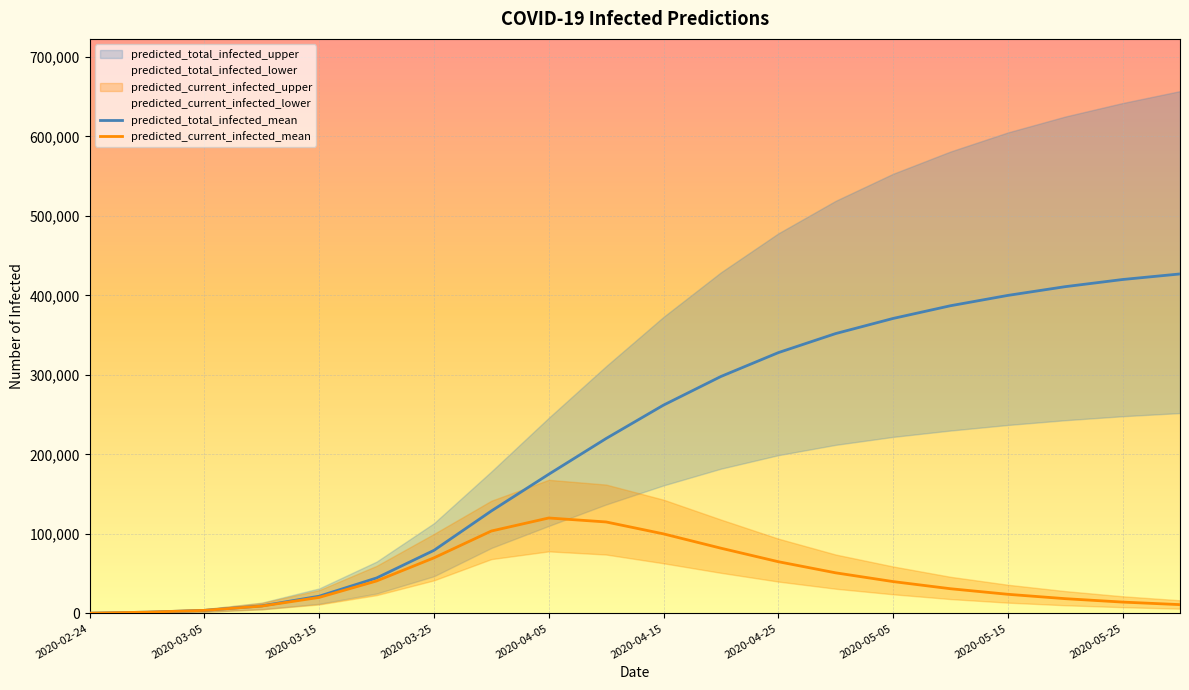

Reading left to right, transcribe all the data shown in this chart.

predicted_current_infected_mean: 2020-02-24=254	2020-02-29=1526	2020-03-05=3768	2020-03-10=9175	2020-03-15=20093	2020-03-20=40782	2020-03-25=69866	2020-03-31=103607	2020-04-05=120000	2020-04-10=115000	2020-04-15=100000	2020-04-20=82000	2020-04-25=65000	2020-04-30=51000	2020-05-05=40000	2020-05-10=31000	2020-05-15=24000	2020-05-20=18500	2020-05-25=14200	2020-05-30=11000
predicted_current_infected_lower: 2020-02-24=132	2020-02-29=792	2020-03-05=2008	2020-03-10=5049	2020-03-15=11212	2020-03-20=22936	2020-03-25=41537	2020-03-31=68260	2020-04-05=78000	2020-04-10=74000	2020-04-15=63000	2020-04-20=51000	2020-04-25=40000	2020-04-30=31000	2020-05-05=24000	2020-05-10=18000	2020-05-15=13500	2020-05-20=10200	2020-05-25=7800	2020-05-30=5900
predicted_current_infected_upper: 2020-02-24=356	2020-02-29=2136	2020-03-05=5314	2020-03-10=13134	2020-03-15=29273	2020-03-20=59791	2020-03-25=99947	2020-03-31=141731	2020-04-05=168000	2020-04-10=162000	2020-04-15=143000	2020-04-20=118000	2020-04-25=94000	2020-04-30=74000	2020-05-05=59000	2020-05-10=46000	2020-05-15=36000	2020-05-20=28000	2020-05-25=21500	2020-05-30=16500
predicted_total_infected_mean: 2020-02-24=254	2020-02-29=1526	2020-03-05=3768	2020-03-10=9429	2020-03-15=21619	2020-03-20=44550	2020-03-25=79296	2020-03-31=128840	2020-04-05=175000	2020-04-10=220000	2020-04-15=262000	2020-04-20=298000	2020-04-25=328000	2020-04-30=352000	2020-05-05=371000	2020-05-10=387000	2020-05-15=400000	2020-05-20=411000	2020-05-25=420000	2020-05-30=427000
predicted_total_infected_lower: 2020-02-24=132	2020-02-29=792	2020-03-05=2008	2020-03-10=5181	2020-03-15=12004	2020-03-20=24945	2020-03-25=46719	2020-03-31=82286	2020-04-05=110000	2020-04-10=137000	2020-04-15=161000	2020-04-20=182000	2020-04-25=199000	2020-04-30=212000	2020-05-05=222000	2020-05-10=230000	2020-05-15=237000	2020-05-20=243000	2020-05-25=248000	2020-05-30=252000
predicted_total_infected_upper: 2020-02-24=356	2020-02-29=2136	2020-03-05=5314	2020-03-10=13490	2020-03-15=31409	2020-03-20=65104	2020-03-25=113436	2020-03-31=178488	2020-04-05=246000	2020-04-10=311000	2020-04-15=373000	2020-04-20=429000	2020-04-25=478000	2020-04-30=519000	2020-05-05=553000	2020-05-10=581000	2020-05-15=605000	2020-05-20=625000	2020-05-25=642000	2020-05-30=657000